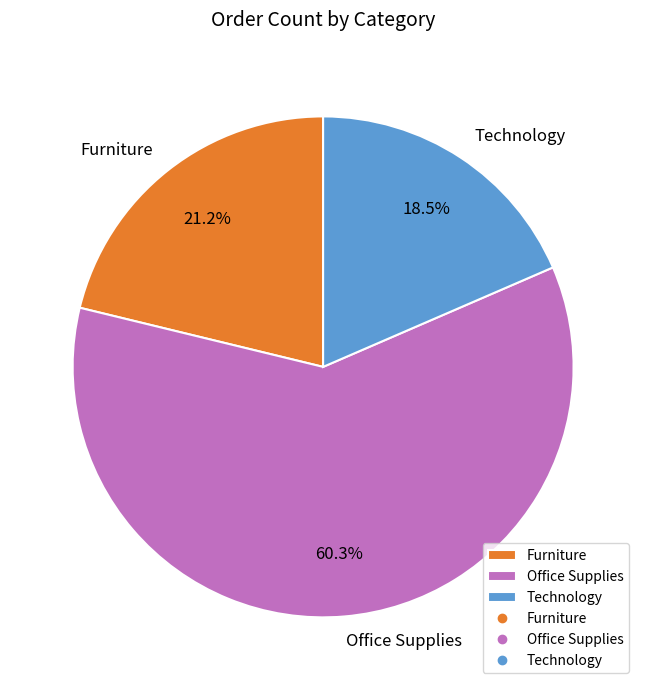

To the nearest percent, what portion does Office Supplies represent?

60%